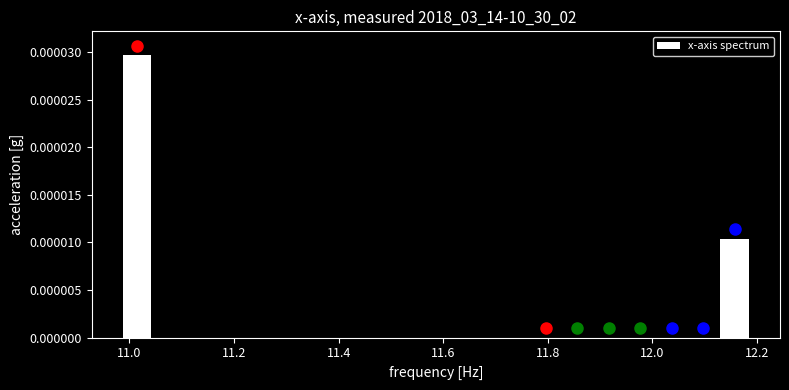

Around what value on the x-axis is the tallest bar? Give the approximate position of its centre, as read against the axis.

11.02